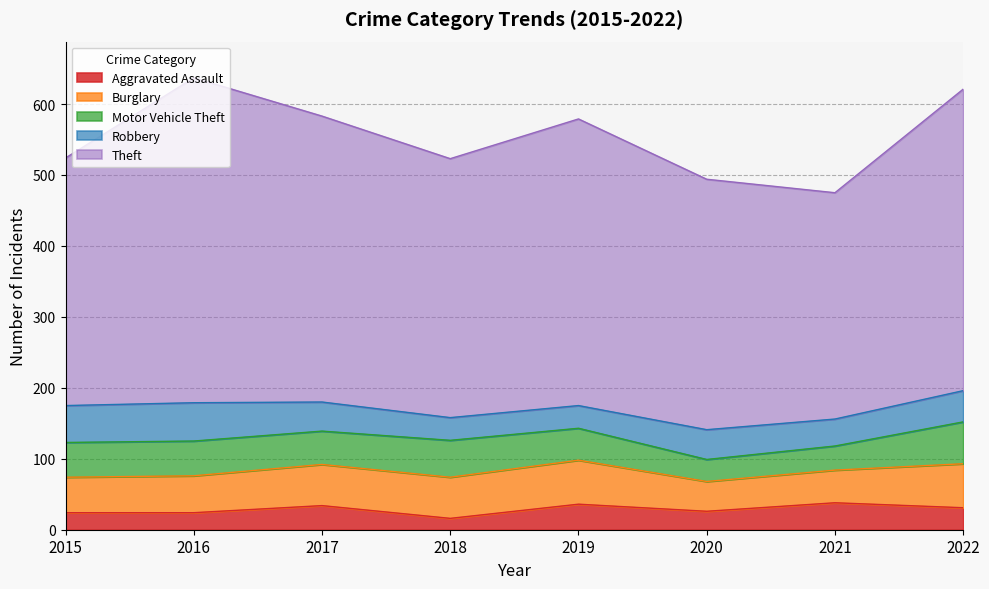

The Theft series shows 561 at 2017. True or false?

False